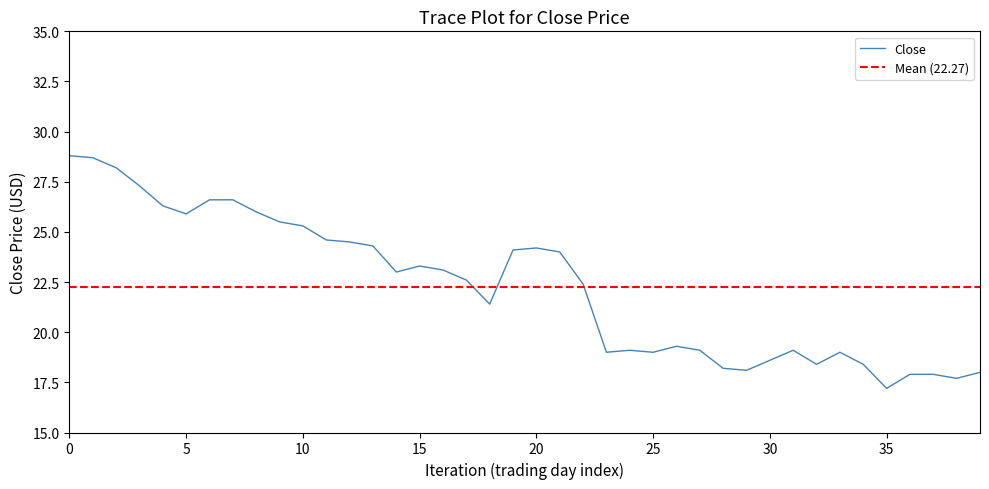

Reading right to left, what are all the values shown in this chart?

18.0	17.7	17.9	17.9	17.2	18.4	19.0	18.4	19.1	18.6	18.1	18.2	19.1	19.3	19.0	19.1	19.0	22.4	24.0	24.2	24.1	21.4	22.6	23.1	23.3	23.0	24.3	24.5	24.6	25.3	25.5	26.0	26.6	26.6	25.9	26.3	27.3	28.2	28.7	28.8